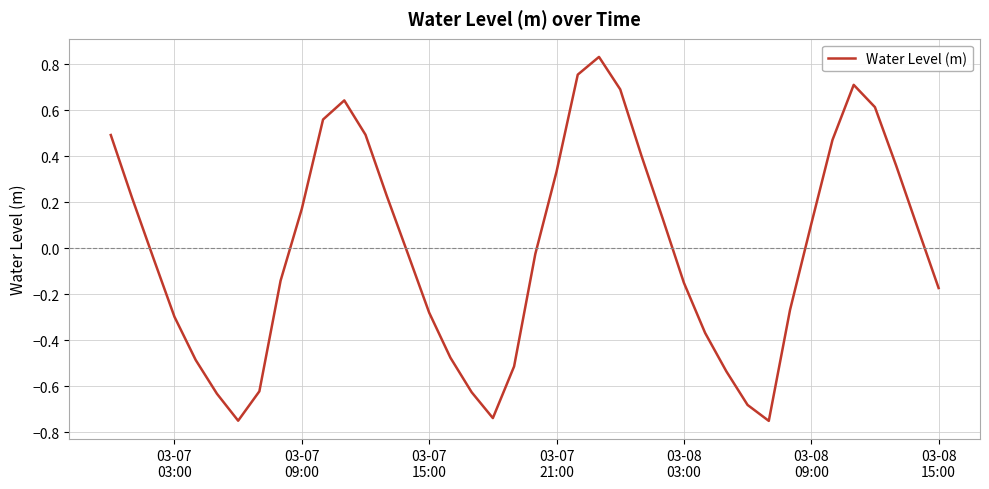

How many values exceed 0?

19